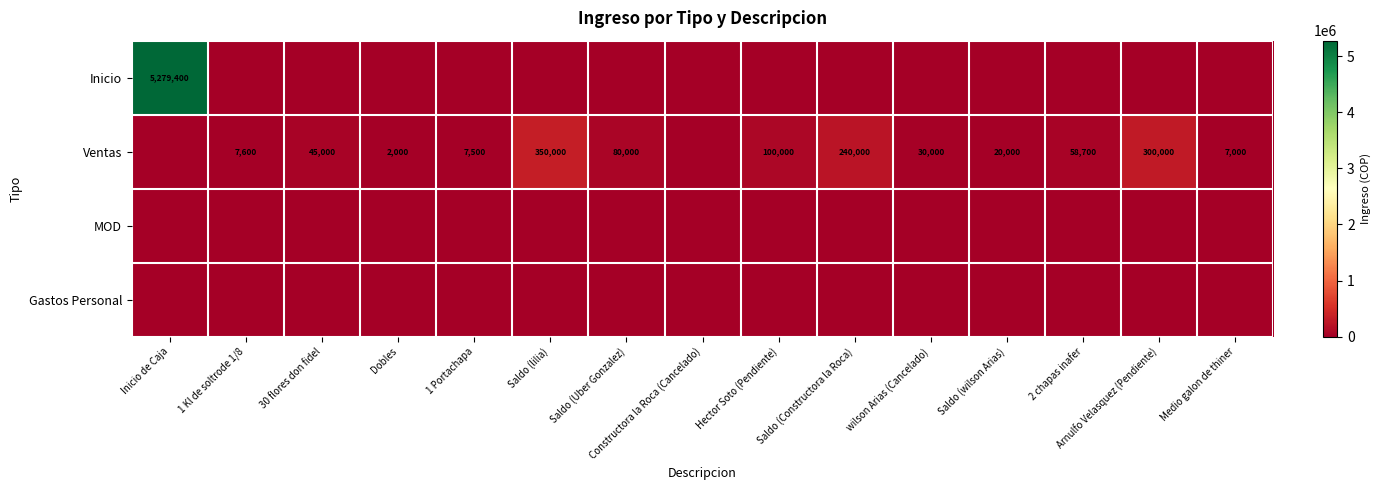

The Ventas series shows 168445 at Hector Soto (Pendiente). True or false?

False